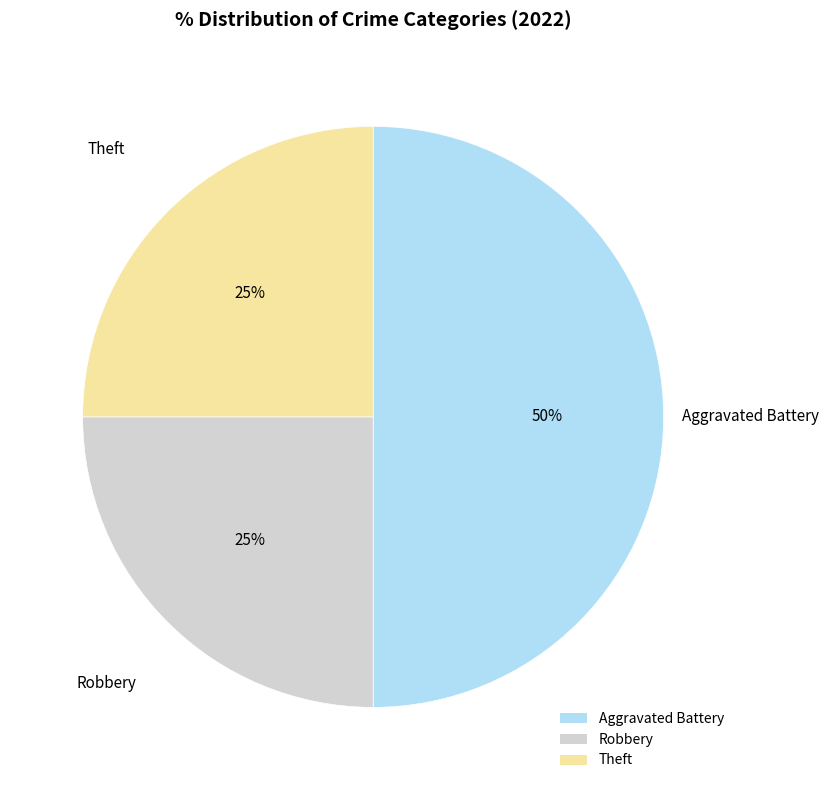

How many slices are in this pie chart?

3